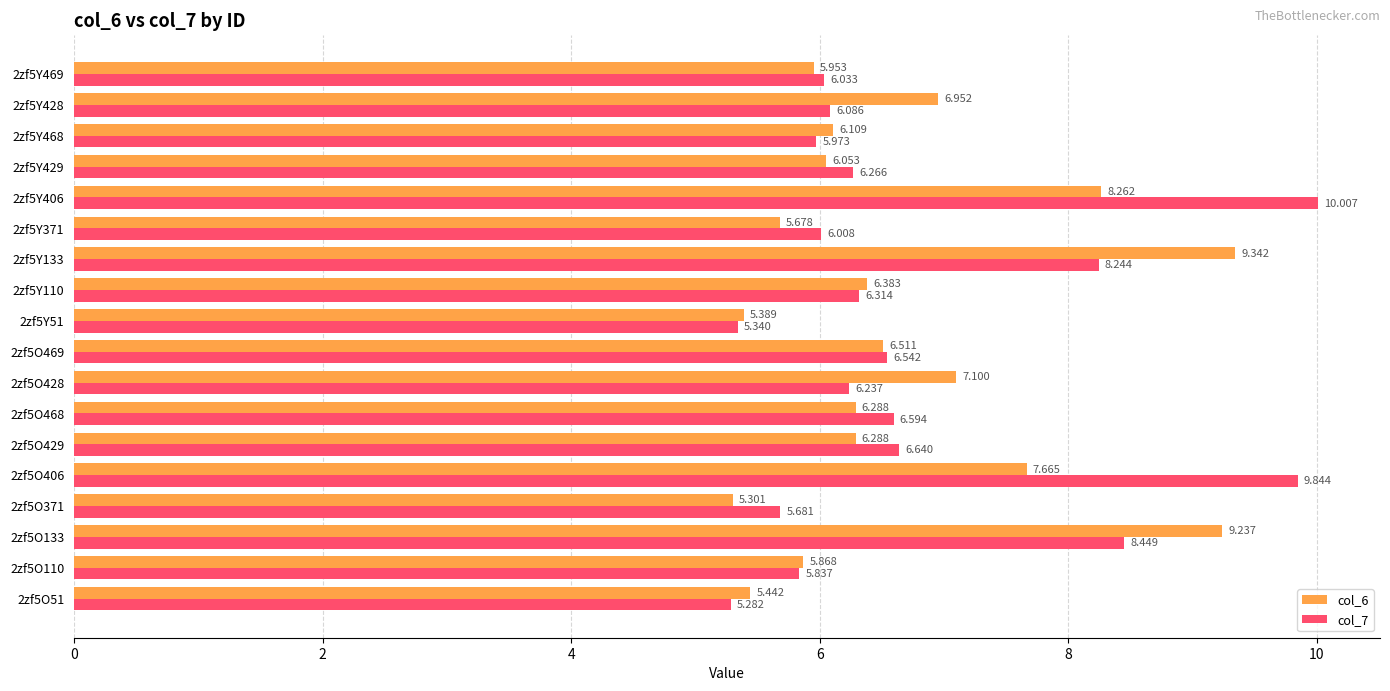

What is the maximum value shown in the chart?

10.0